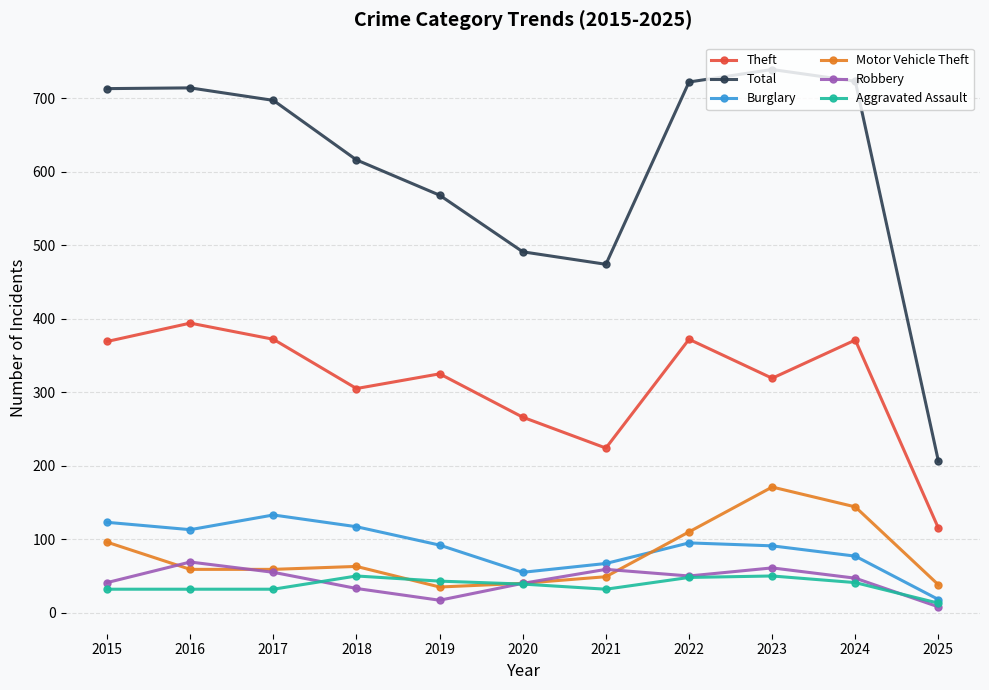

True or false: Total and Burglary cross at least once.

False